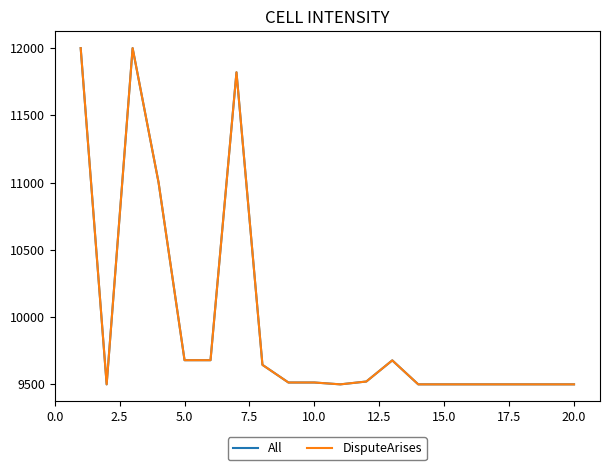

What is the maximum value for DisputeArises?

12000.0